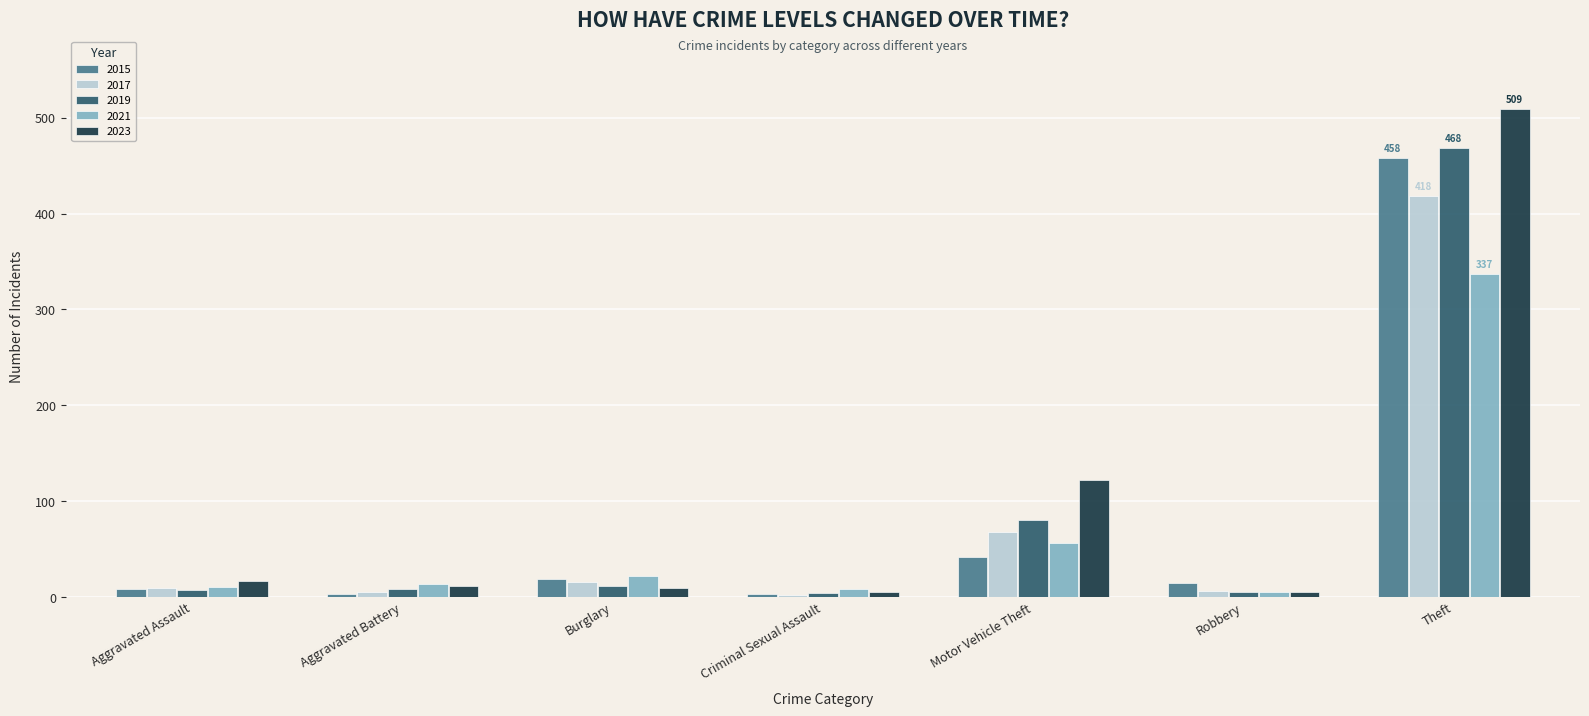

What is the label of the 4th bar from the right?

Criminal Sexual Assault